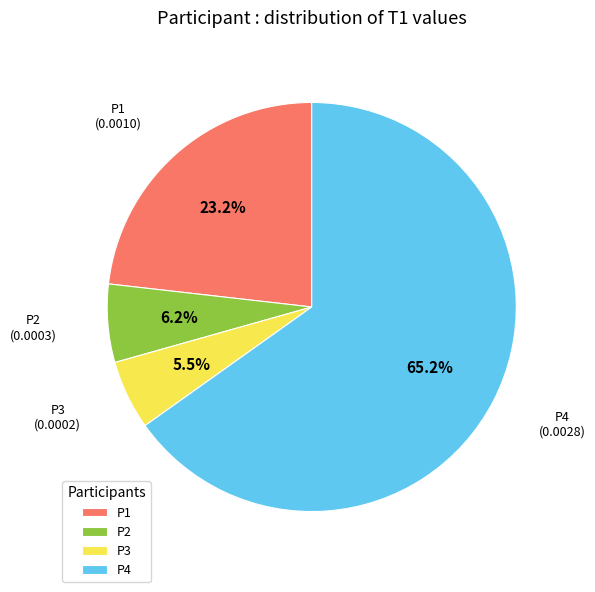

Combined, do P2 and P3 account for over 50%?

No